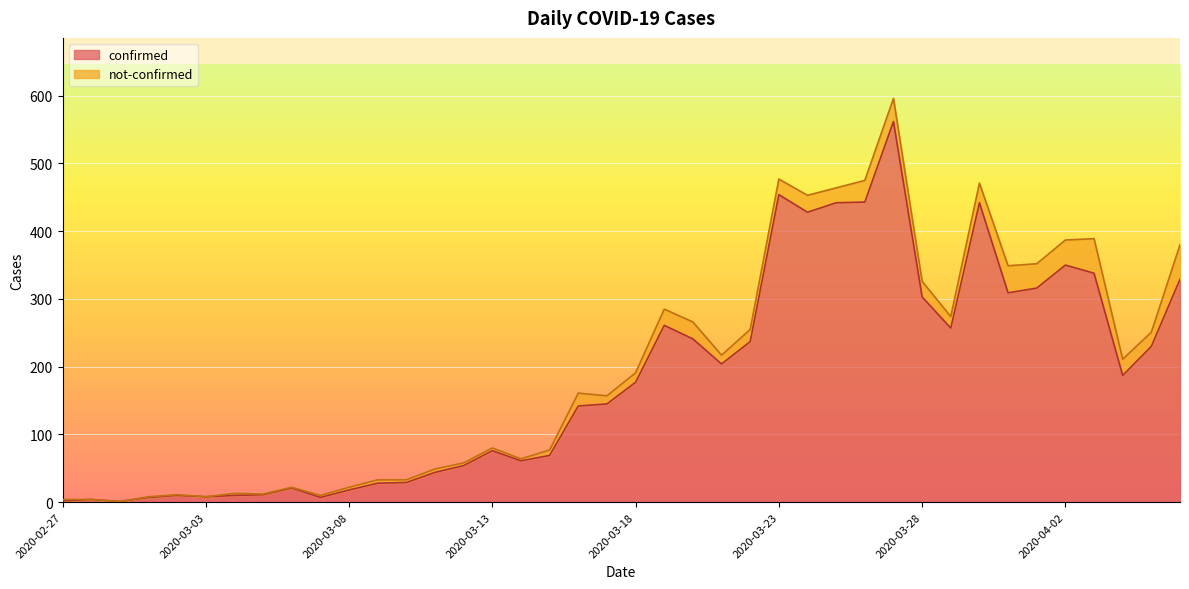

How many points are lower than both their immediate neighbors (excluding endpoints)?

9